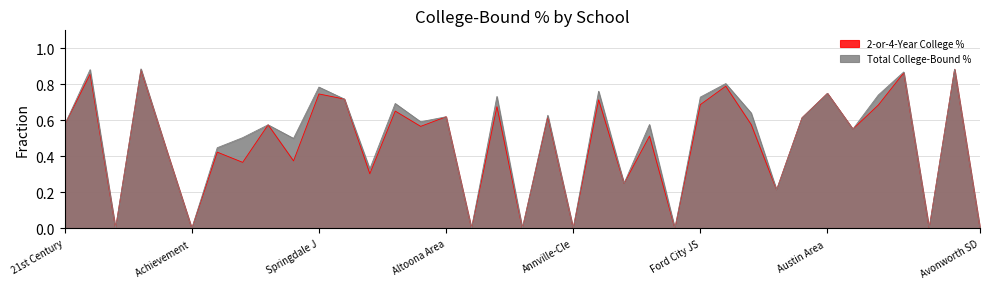

True or false: 2-or-4-Year College % has more than 2 points higher than both neighbors.

True